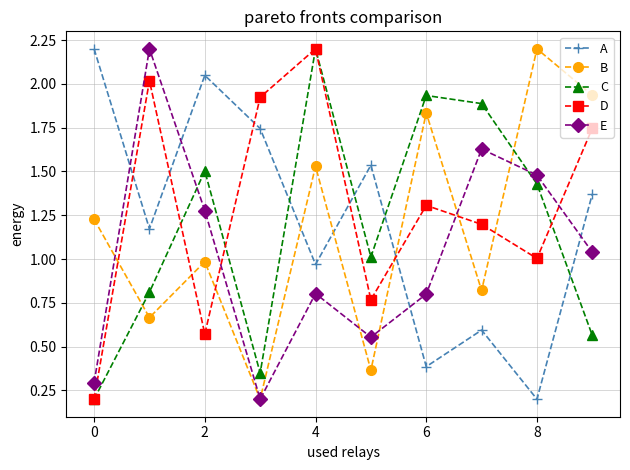

What is the maximum value for E?

2.2